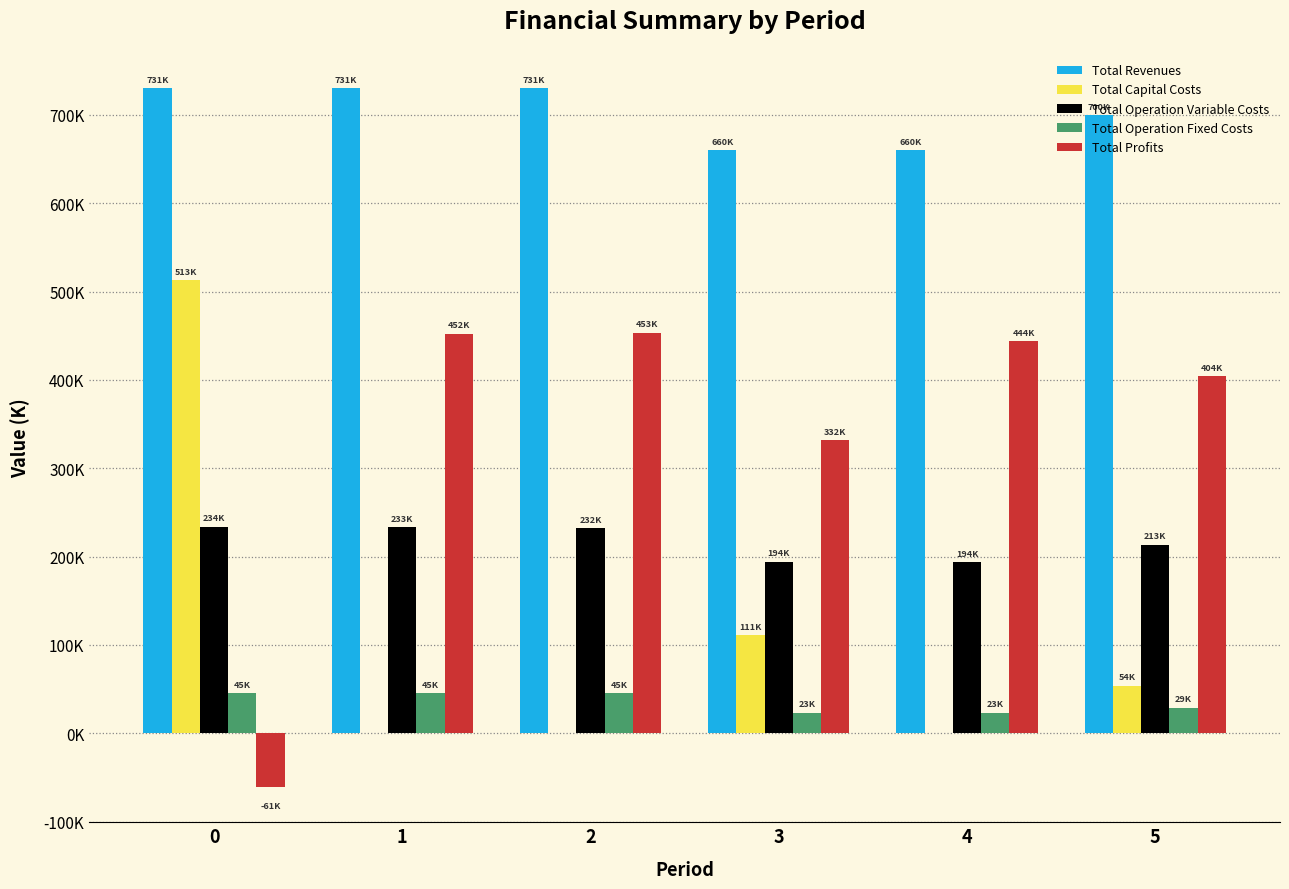

What are all the series names shown in the legend?

Total Revenues, Total Capital Costs, Total Operation Variable Costs, Total Operation Fixed Costs, Total Profits